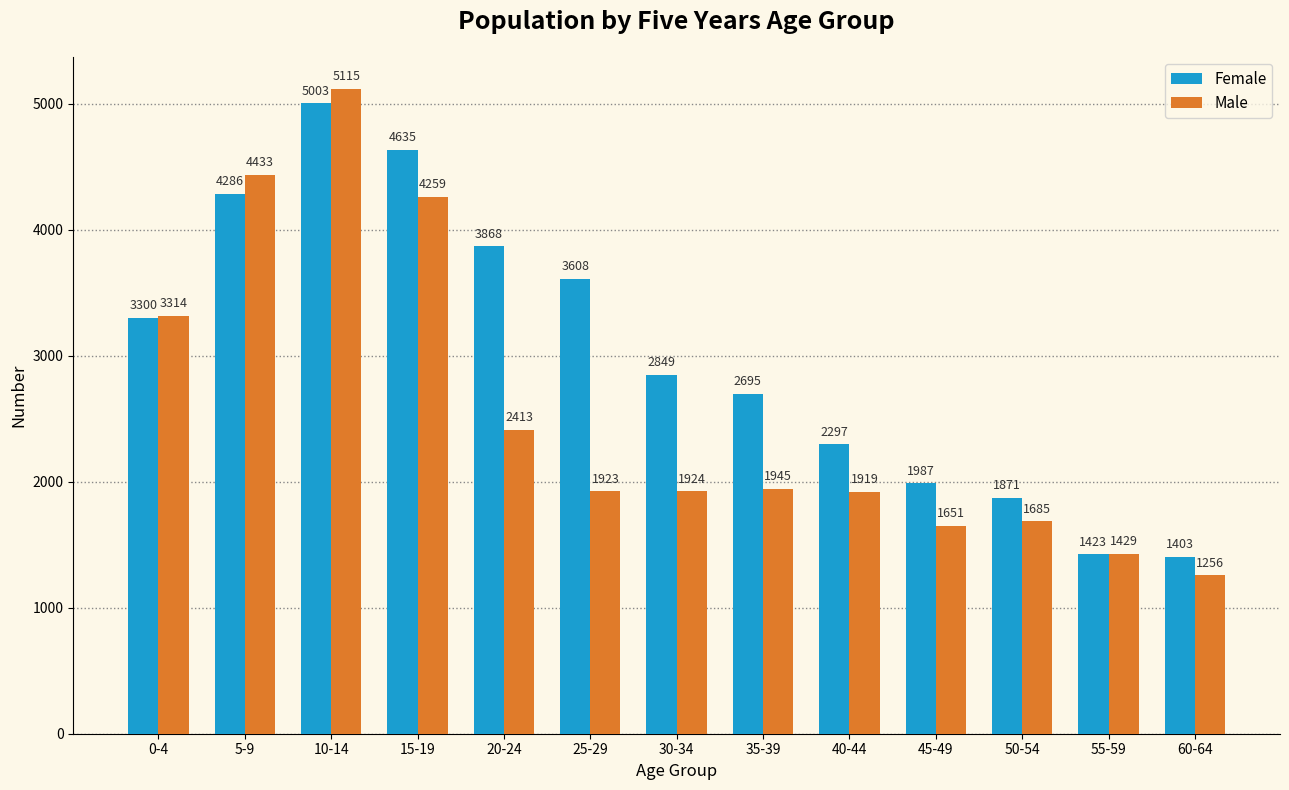

At which label is Female closest to 3203?

0-4